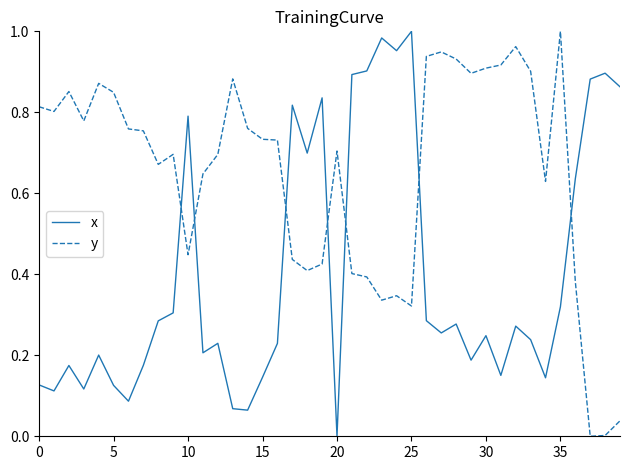

Which series has the largest total across all categories?

y